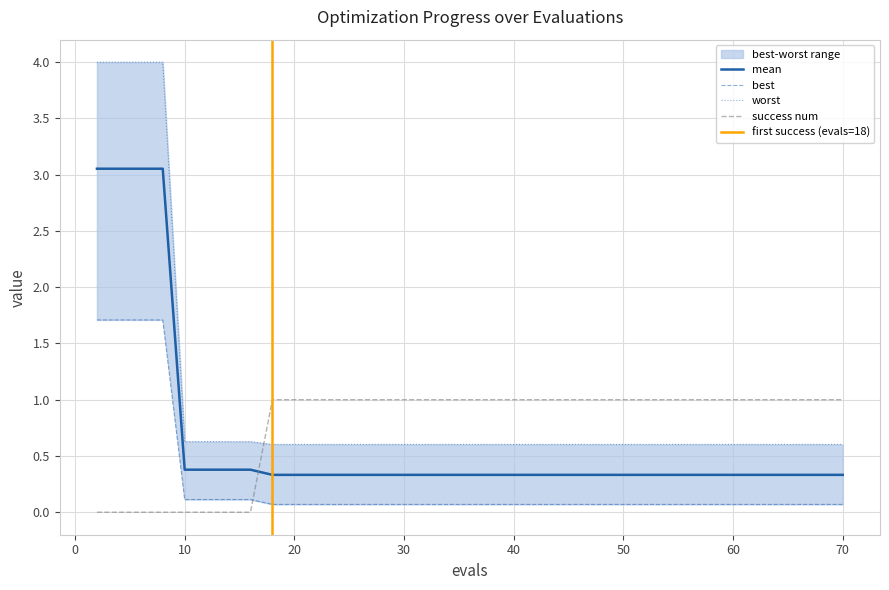

At which category is the sum across all series the highest?

2